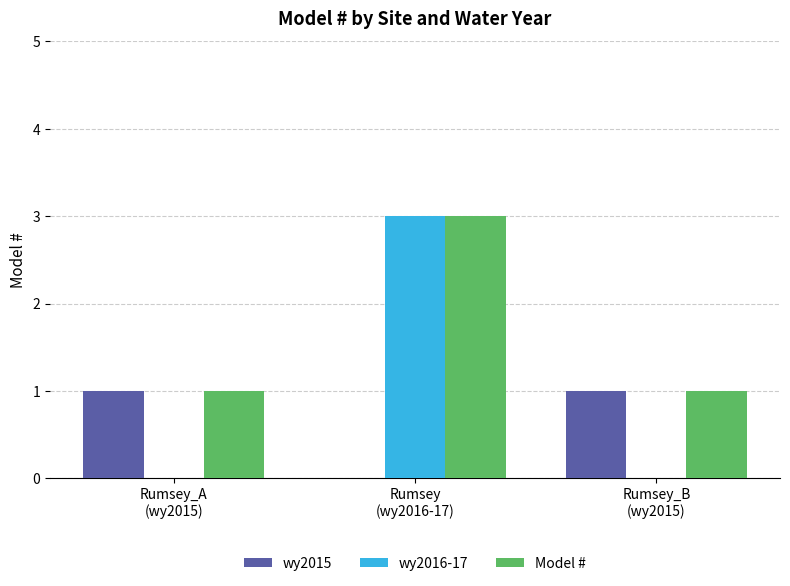

The value of wy2016-17 at Rumsey
(wy2016-17) is 5. True or false?

False